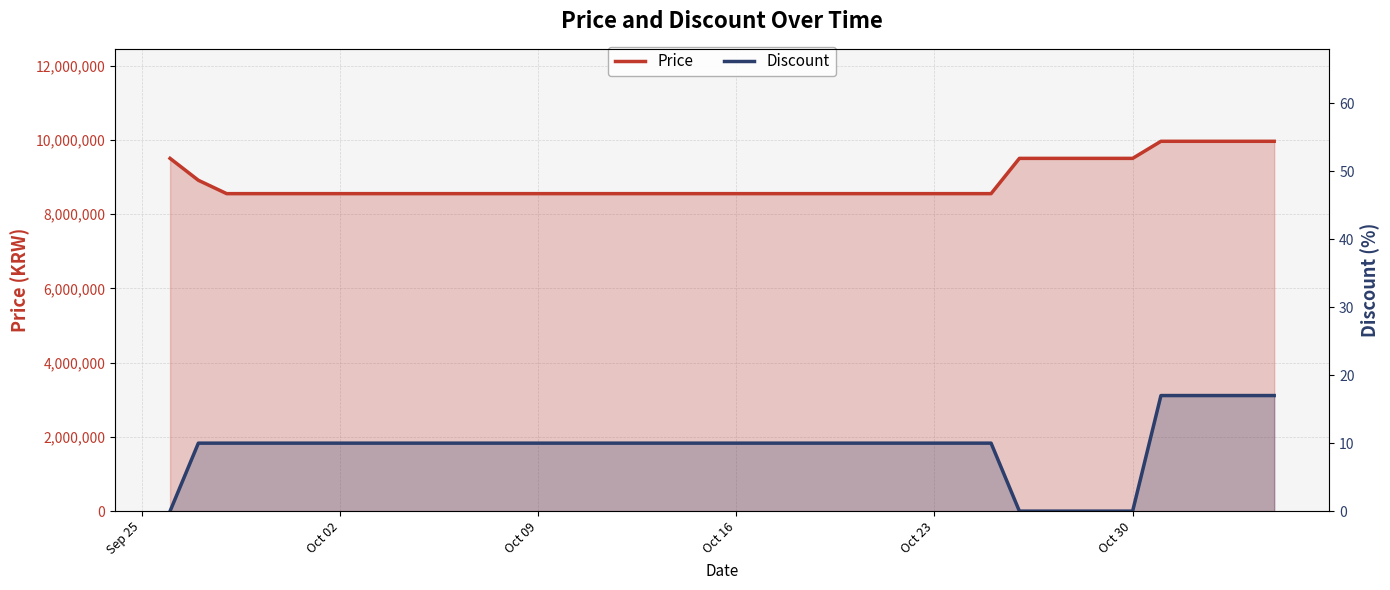

True or false: Discount and Price cross at least once.

False